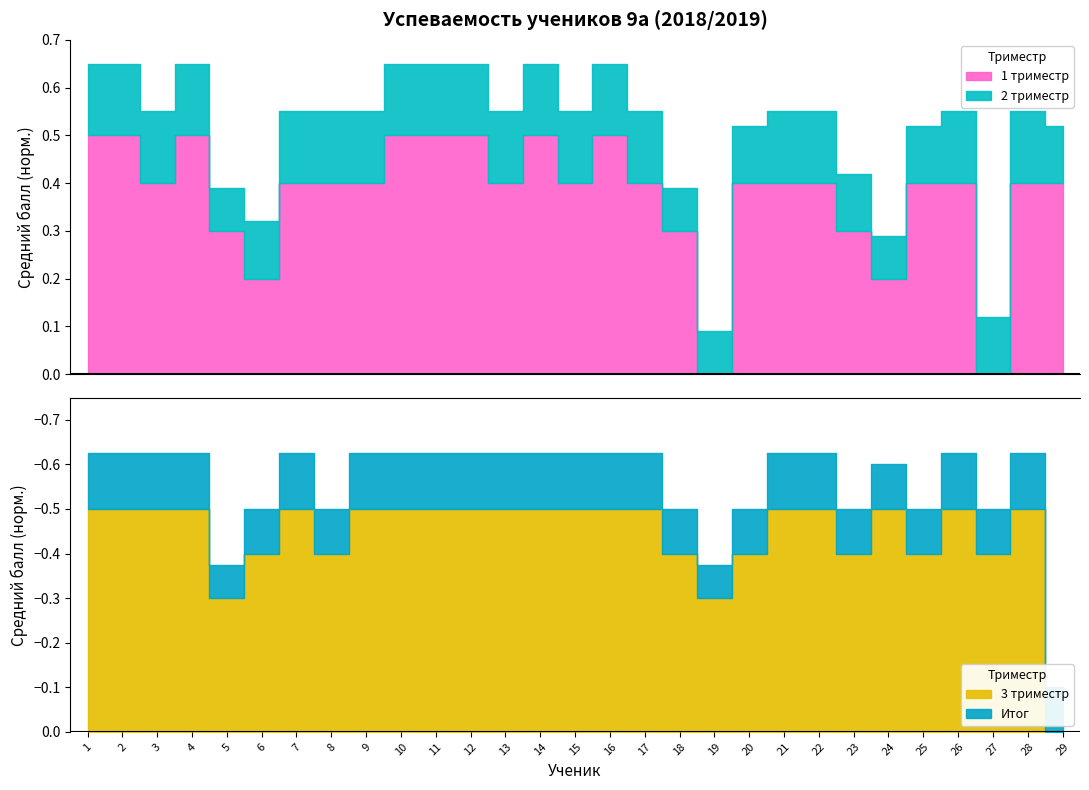

Which series ends up on top after the final intersection of 3 триместр and 1 триместр?

1 триместр